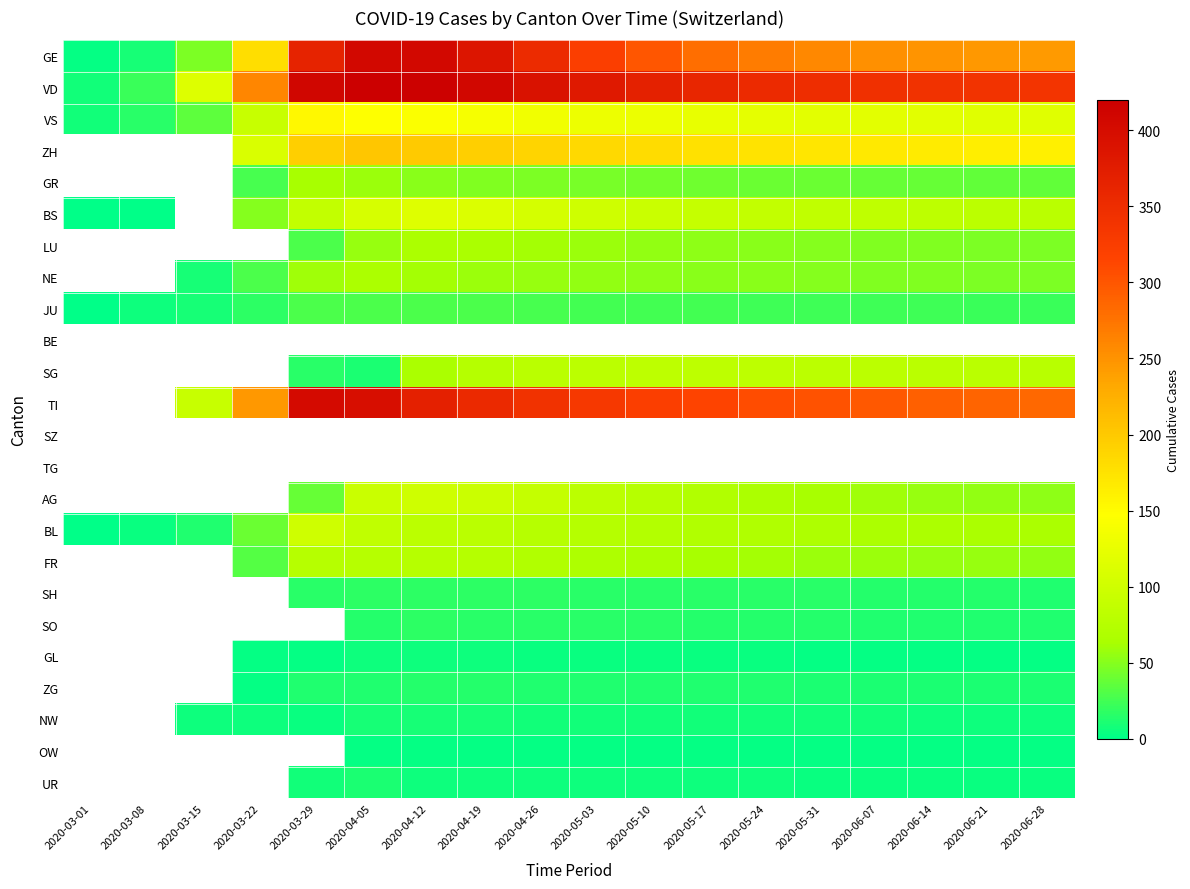

Which series has the largest total across all categories?

VD